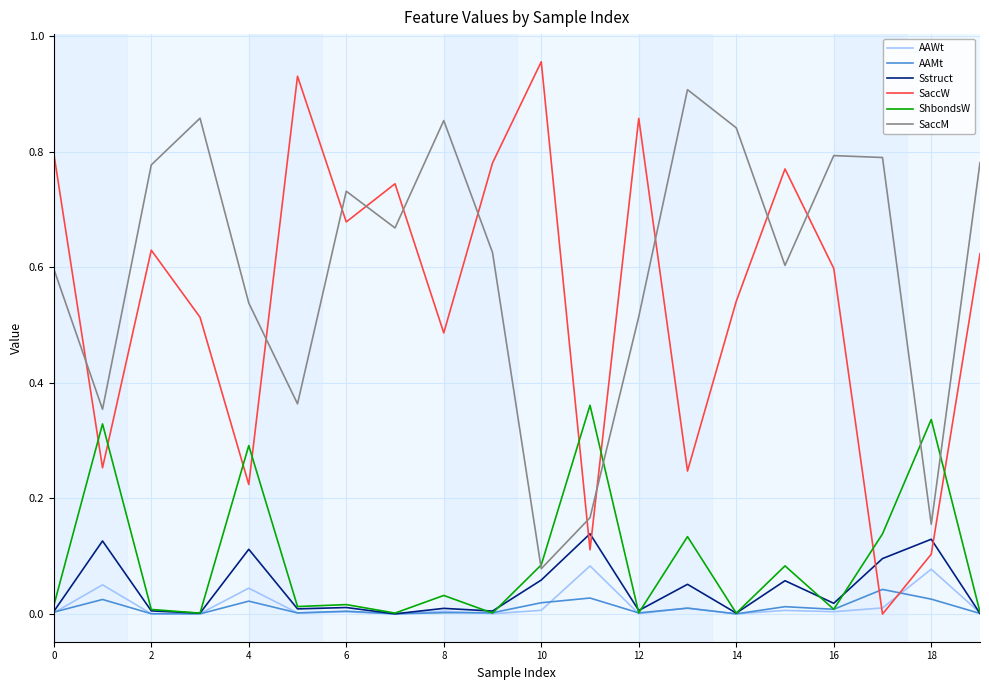

What are all the series names shown in the legend?

AAWt, AAMt, Sstruct, SaccW, ShbondsW, SaccM